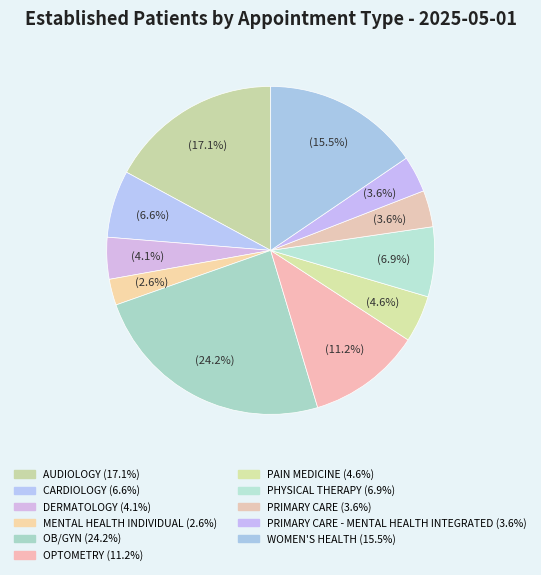

How many segments does this pie chart have?

11